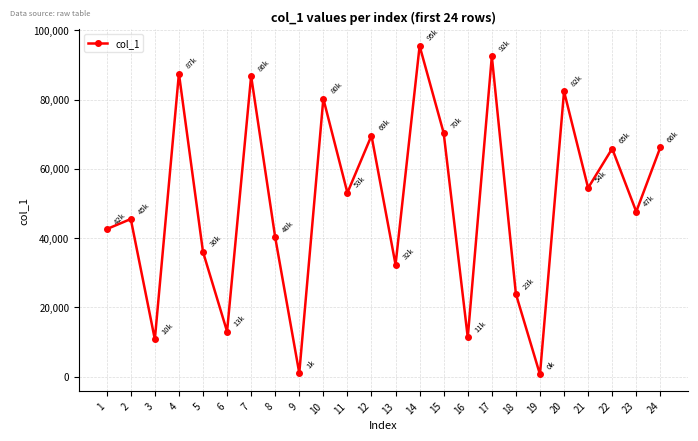

The value at 6 is 5207. True or false?

False